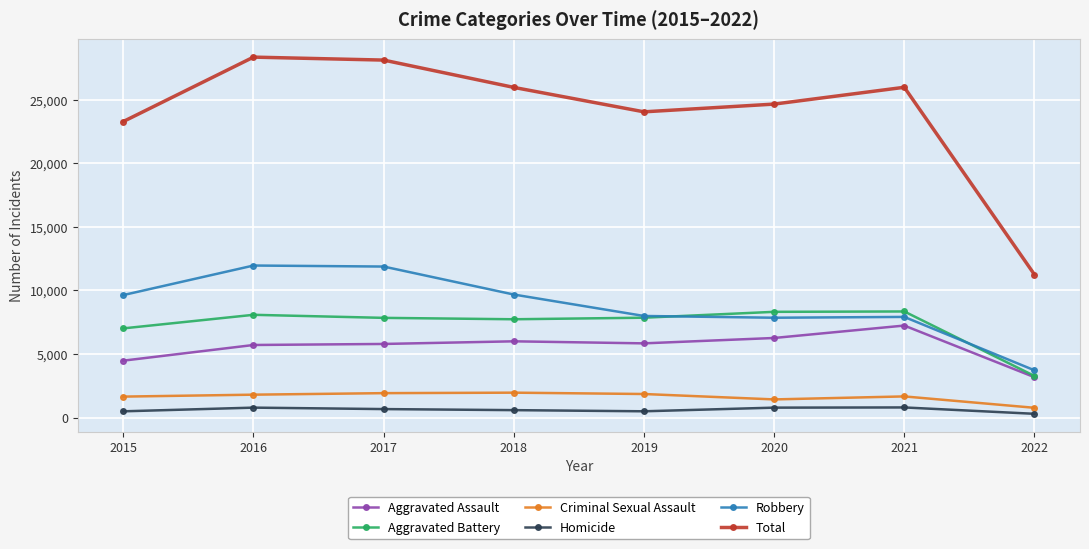

Which series has the largest total across all categories?

Total